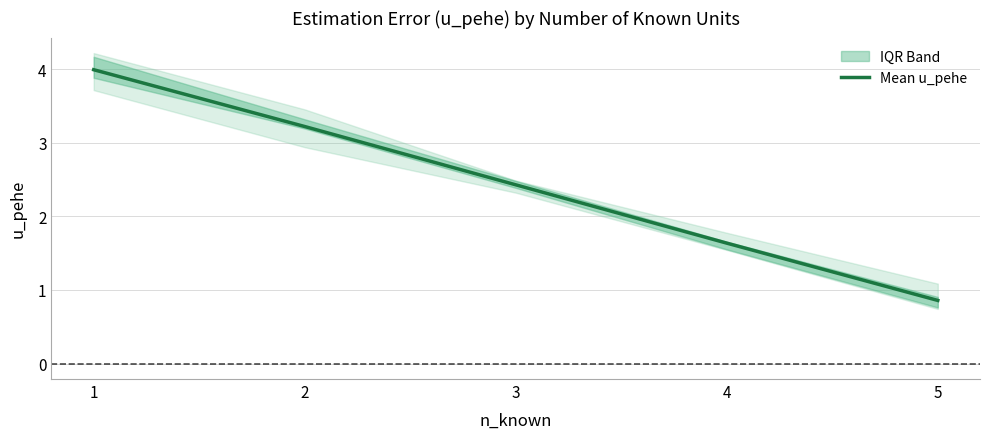

Where does the data first go above 2?

1